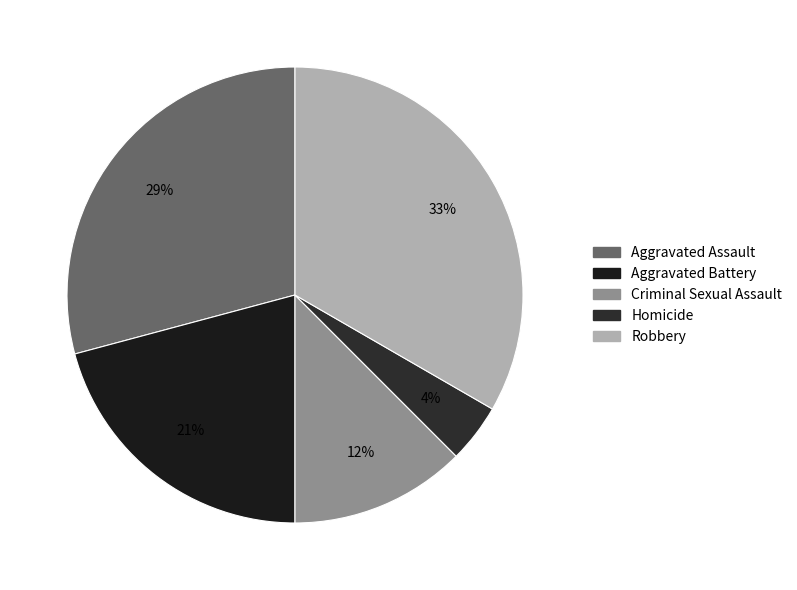

What is the smallest slice in the pie chart?

Homicide